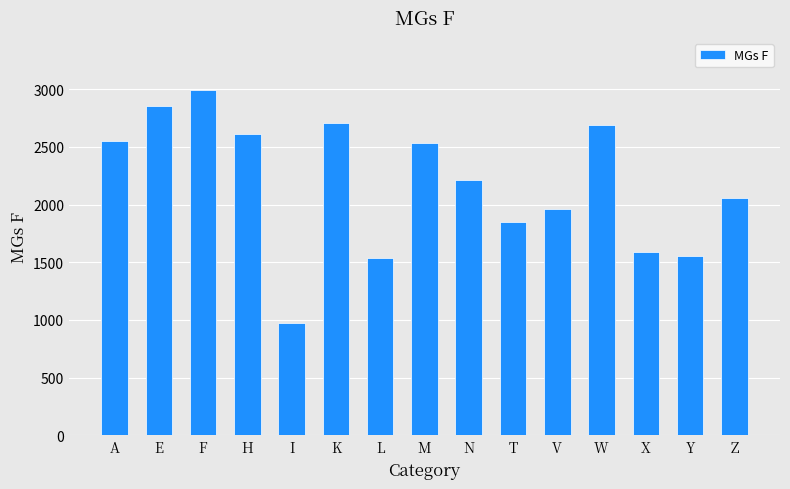

Between Y and Z, which is larger?

Z